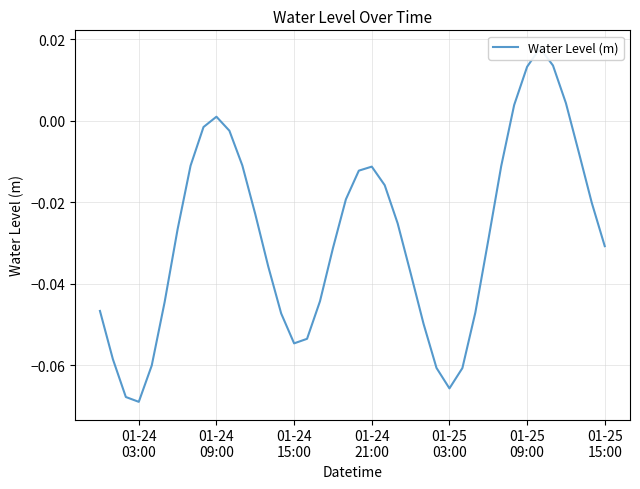

Where is the data nearest to the value 0?

01-24 09:00